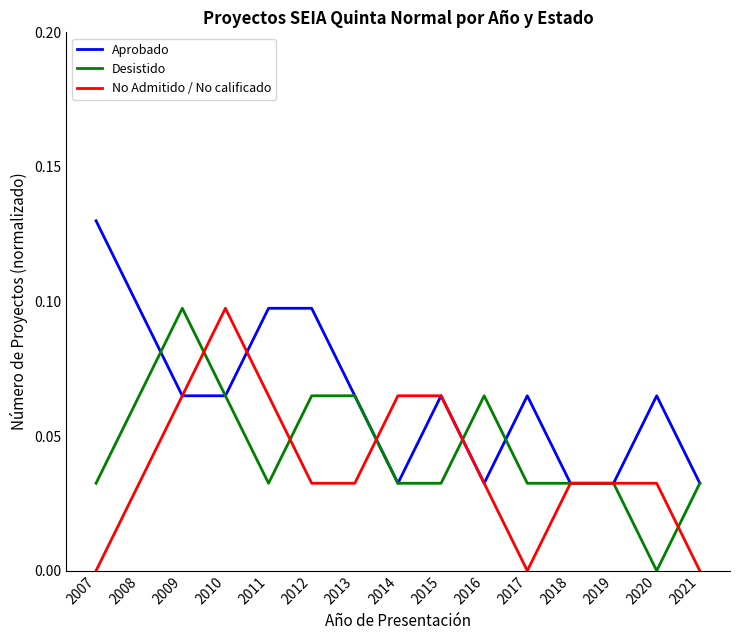

Is this an area chart (filled region under the line)?

No